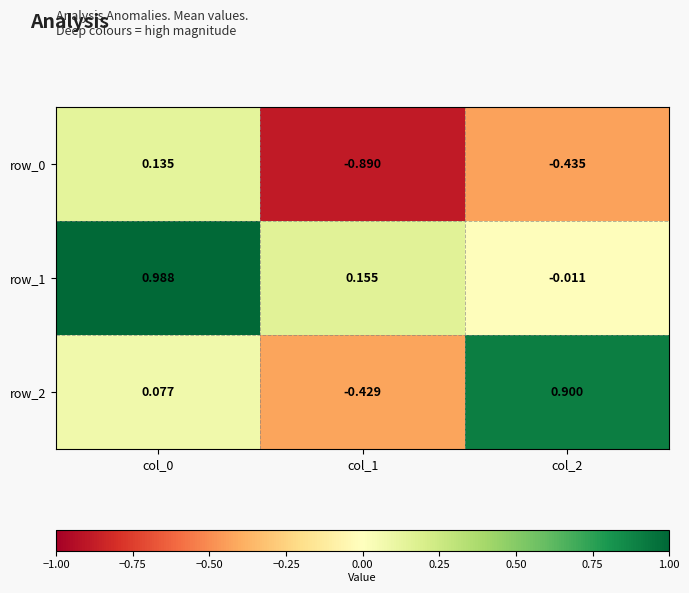

How many positive values does the row_2 series have?

2